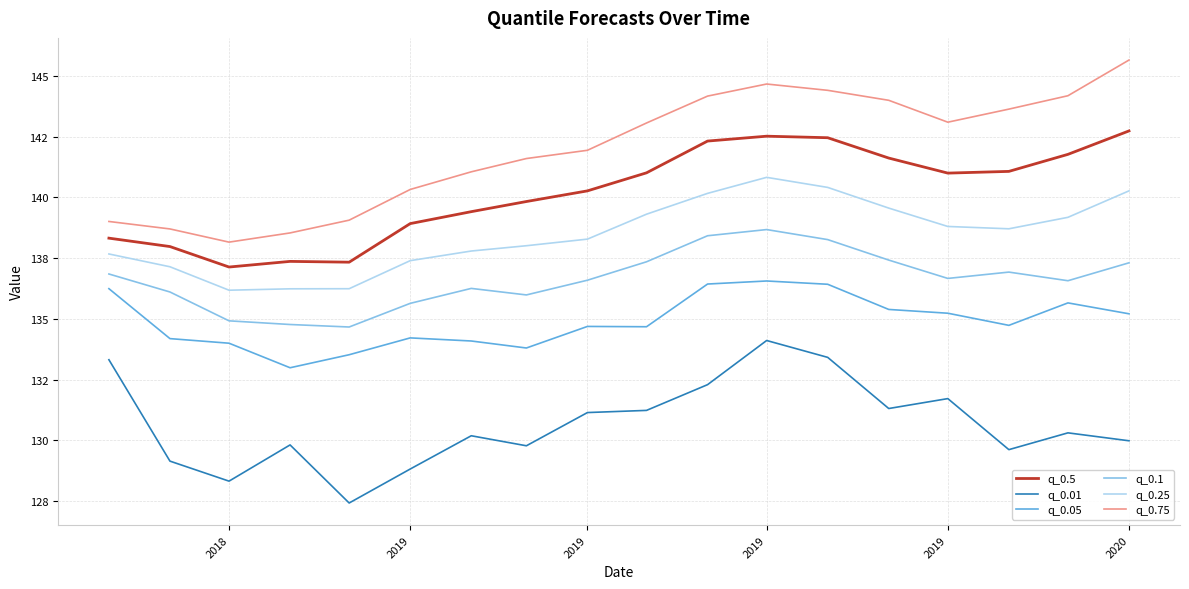

Reading left to right, what are all the values shown in this chart?

q_0.5: 138.3	138.0	137.1	137.4	137.3	138.9	139.4	139.8	140.3	141.0	142.3	142.5	142.5	141.6	141.0	141.1	141.8	142.7
q_0.01: 133.3	129.1	128.3	129.8	127.4	128.8	130.2	129.8	131.1	131.2	132.3	134.1	133.4	131.3	131.7	129.6	130.3	130.0
q_0.05: 136.2	134.2	134.0	133.0	133.5	134.2	134.1	133.8	134.7	134.7	136.4	136.6	136.4	135.4	135.2	134.7	135.7	135.2
q_0.1: 136.8	136.1	134.9	134.8	134.7	135.6	136.3	136.0	136.6	137.3	138.4	138.7	138.3	137.4	136.7	136.9	136.6	137.3
q_0.25: 137.7	137.1	136.2	136.2	136.2	137.4	137.8	138.0	138.3	139.3	140.2	140.8	140.4	139.6	138.8	138.7	139.2	140.3
q_0.75: 139.0	138.7	138.2	138.5	139.1	140.3	141.0	141.6	141.9	143.1	144.2	144.7	144.4	144.0	143.1	143.6	144.2	145.6